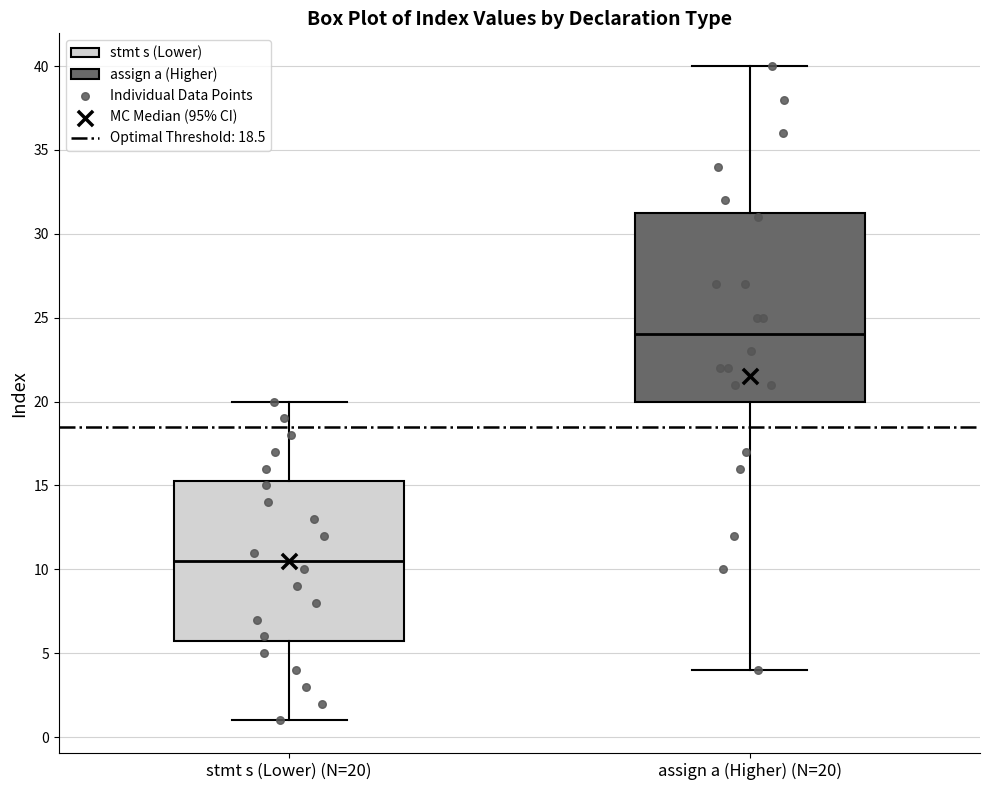

Where does the median line of the box for assign a (Higher) (N=20) sit on the y-axis? The values are not printed on the chart, so give them approximately, as read against the axis.

24.0